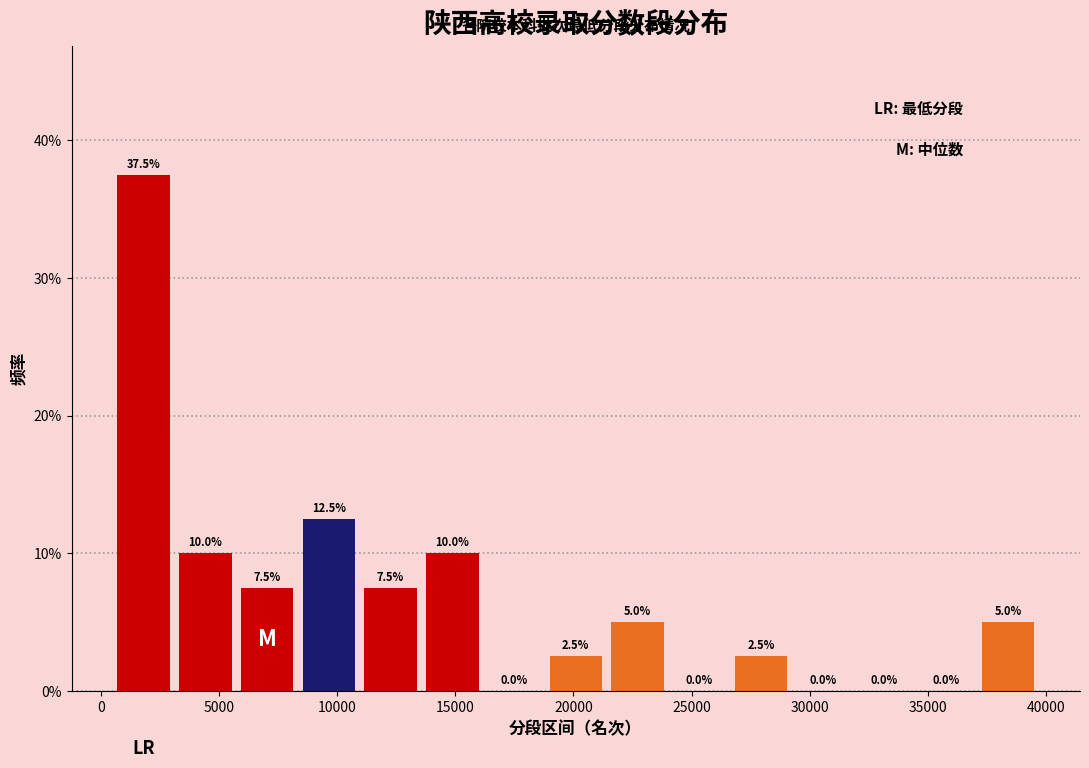

Reading left to right, list every bar in this chart as the range it spans on the x-axis followed by its height. The bar edges are not printed on the chart, so give them approximately, as read against the axis.

500 to 3000: 37.5
3000 to 5500: 10.0
5500 to 8500: 7.5
8500 to 11000: 12.5
11000 to 13500: 7.5
13500 to 16000: 10.0
16000 to 19000: 0.0
19000 to 21500: 2.5
21500 to 24000: 5.0
24000 to 26500: 0.0
26500 to 29000: 2.5
29000 to 32000: 0.0
32000 to 34500: 0.0
34500 to 37000: 0.0
37000 to 39500: 5.0